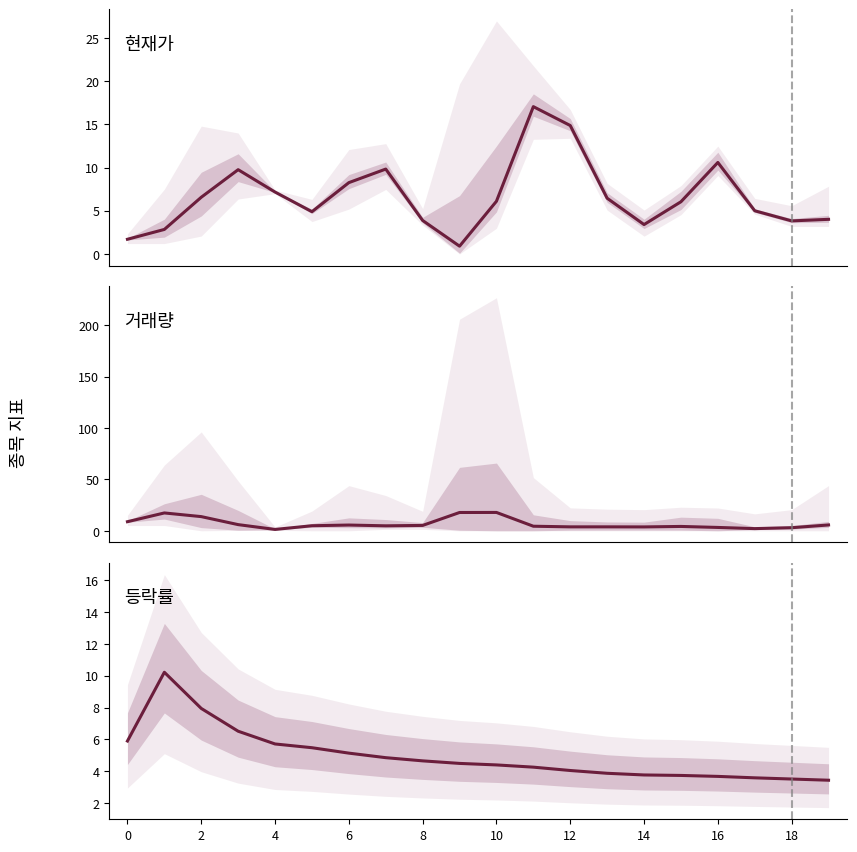

After their last crossing, which series has the higher values: 거래량 or 현재가?

거래량